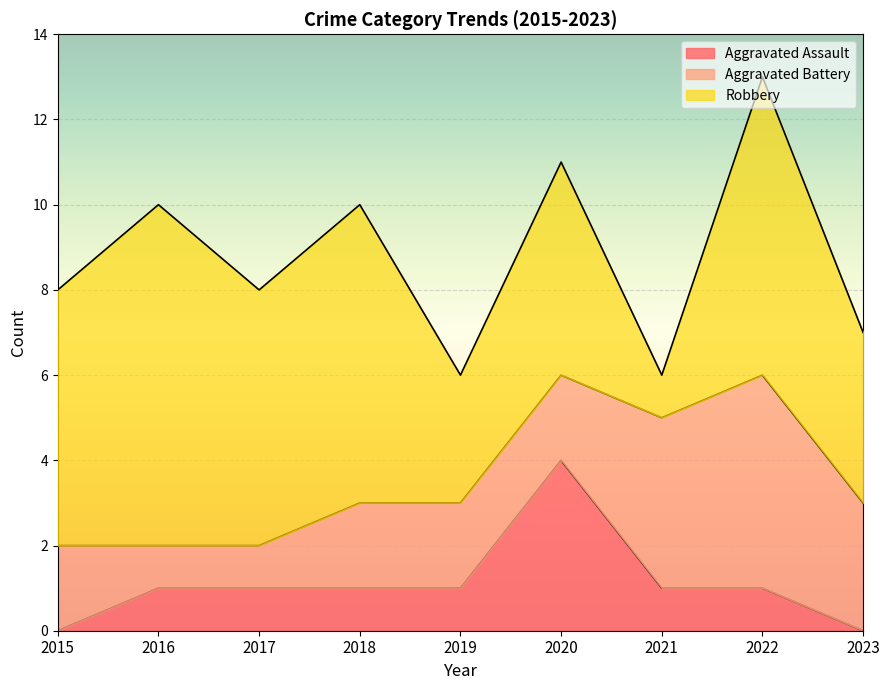

Rank the series by their maximum value, from highest to lowest.

Robbery, Aggravated Battery, Aggravated Assault